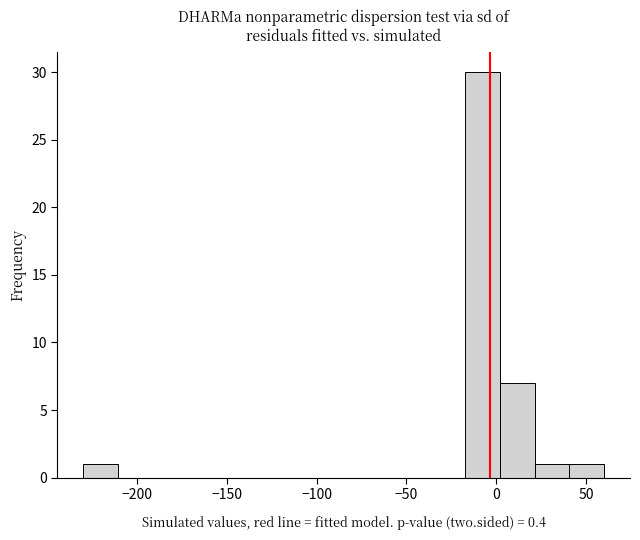

Read against the x-axis, roughly where is the centre of the tallest bar?

-10